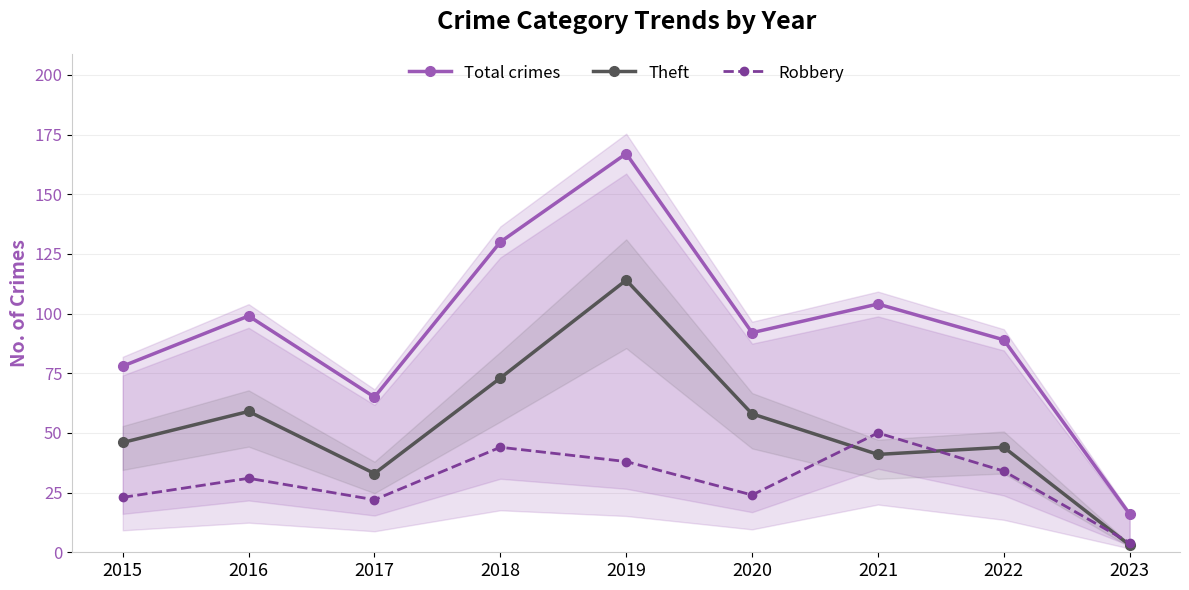

What is the sum of the Robbery values at 2015 and 2021?

73